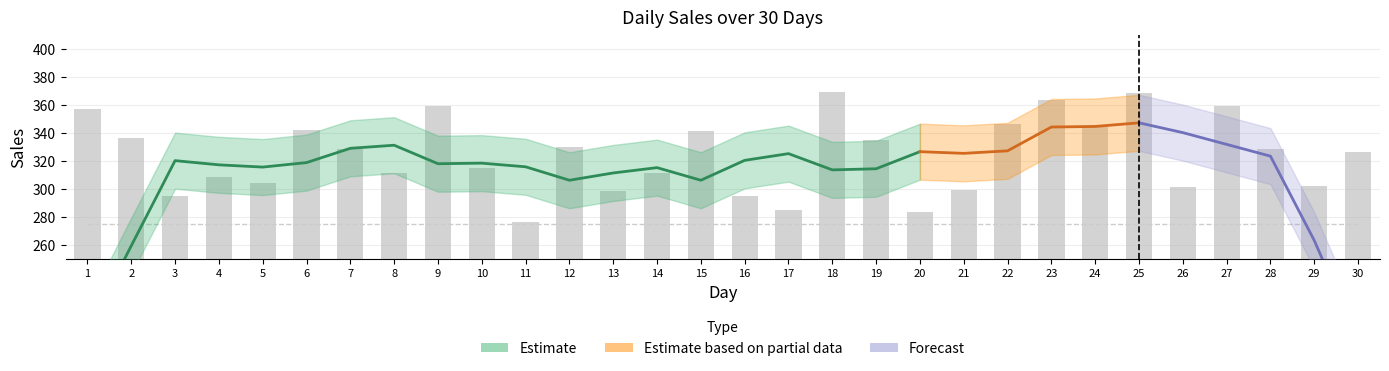

List the labels in order of value, smallest first.

11, 20, 17, 3, 16, 13, 21, 26, 29, 5, 4, 8, 14, 10, 30, 7, 28, 12, 19, 2, 15, 6, 24, 22, 1, 9, 27, 23, 25, 18